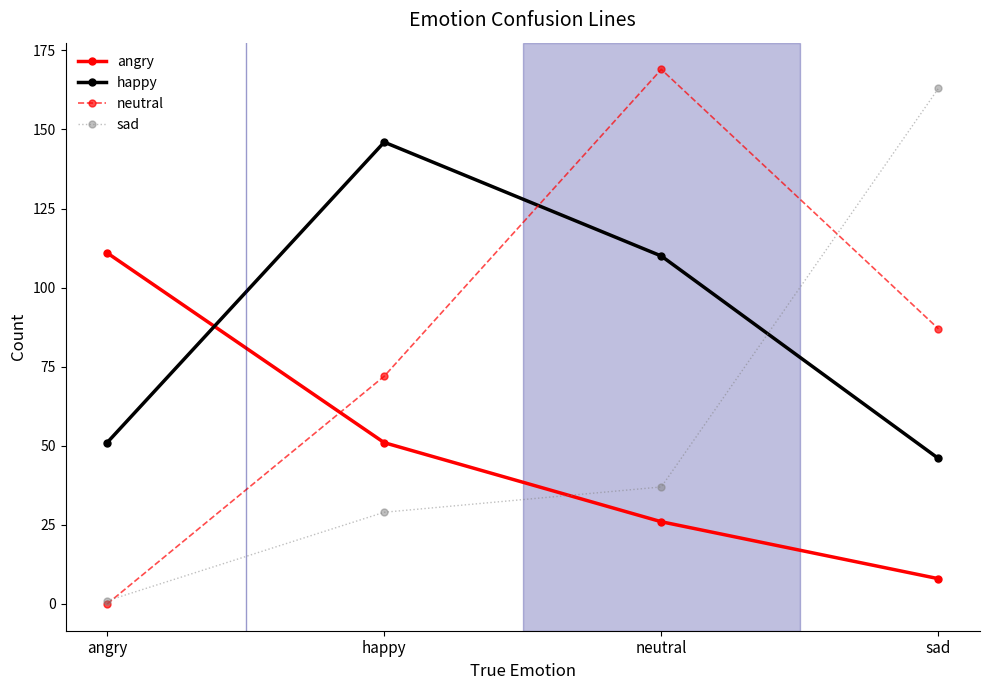

What is the label of the 4th point from the left?

sad